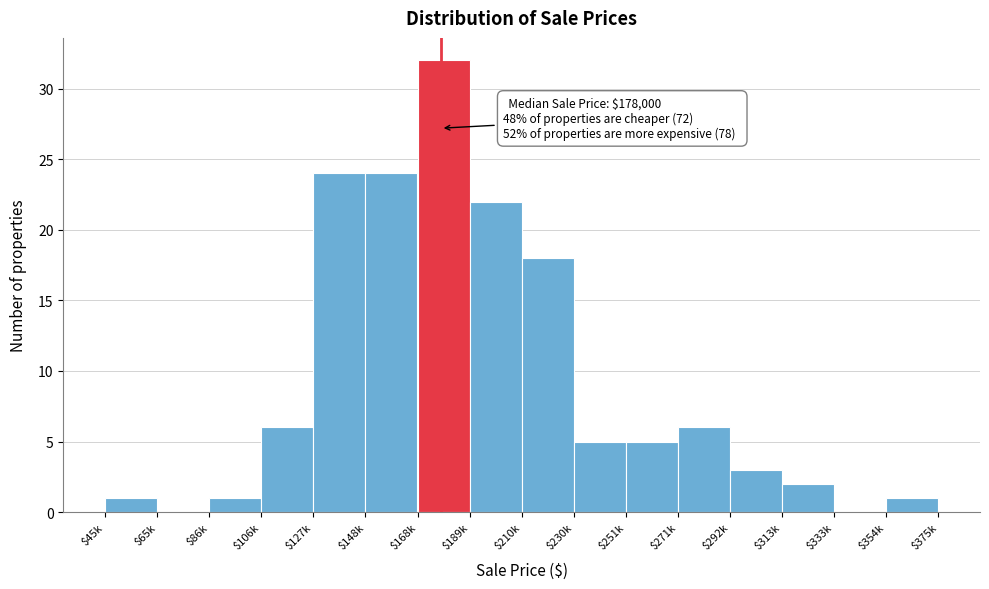

What value does the data have at $106k?

6